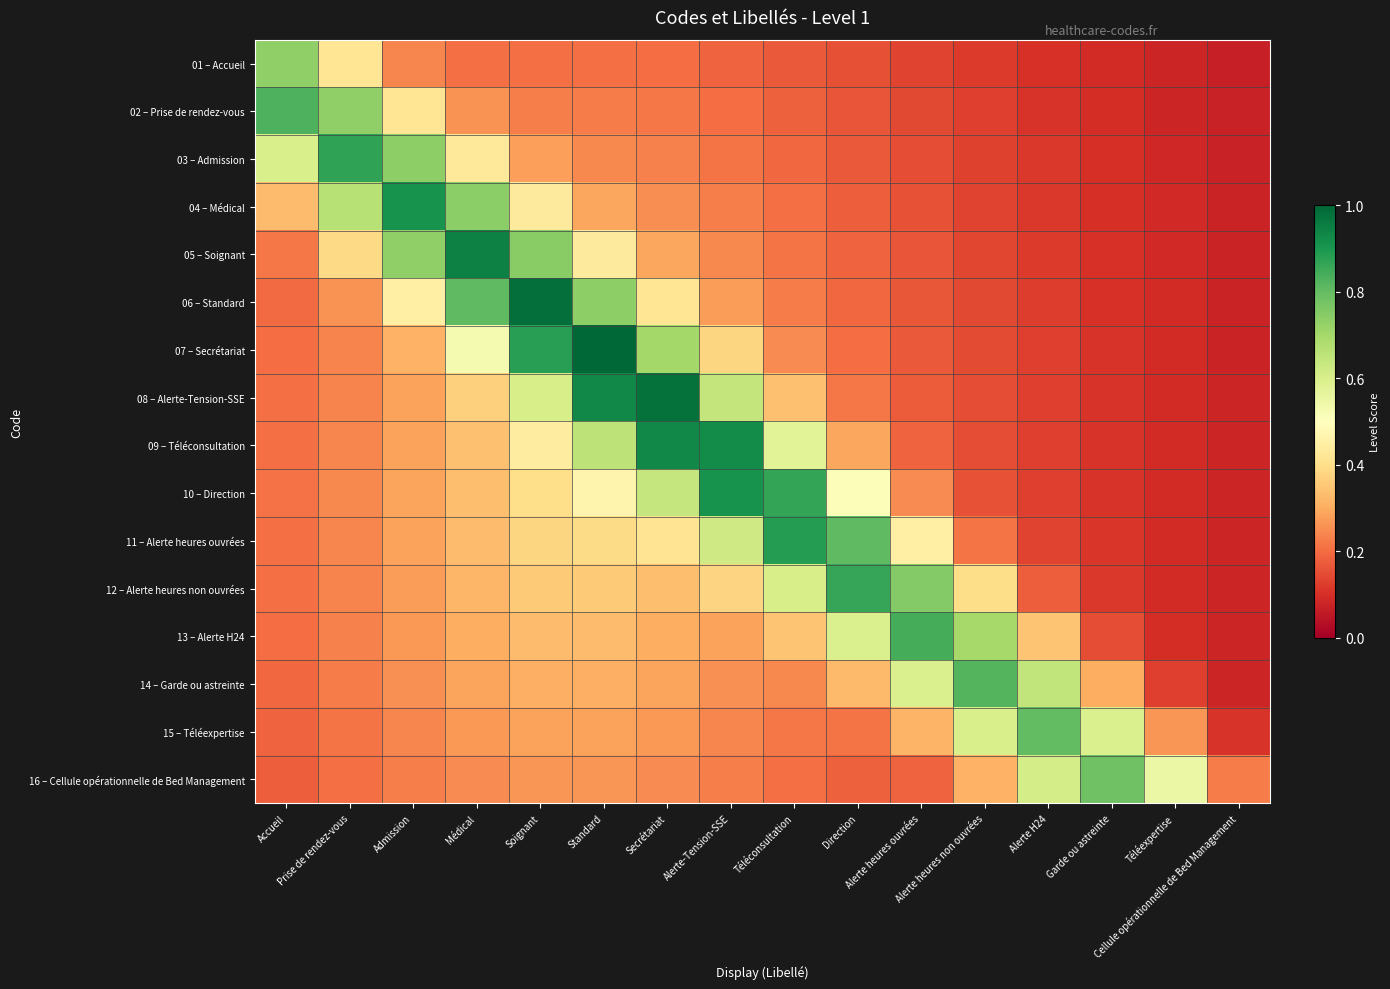

What is the maximum value shown in the chart?

1.0